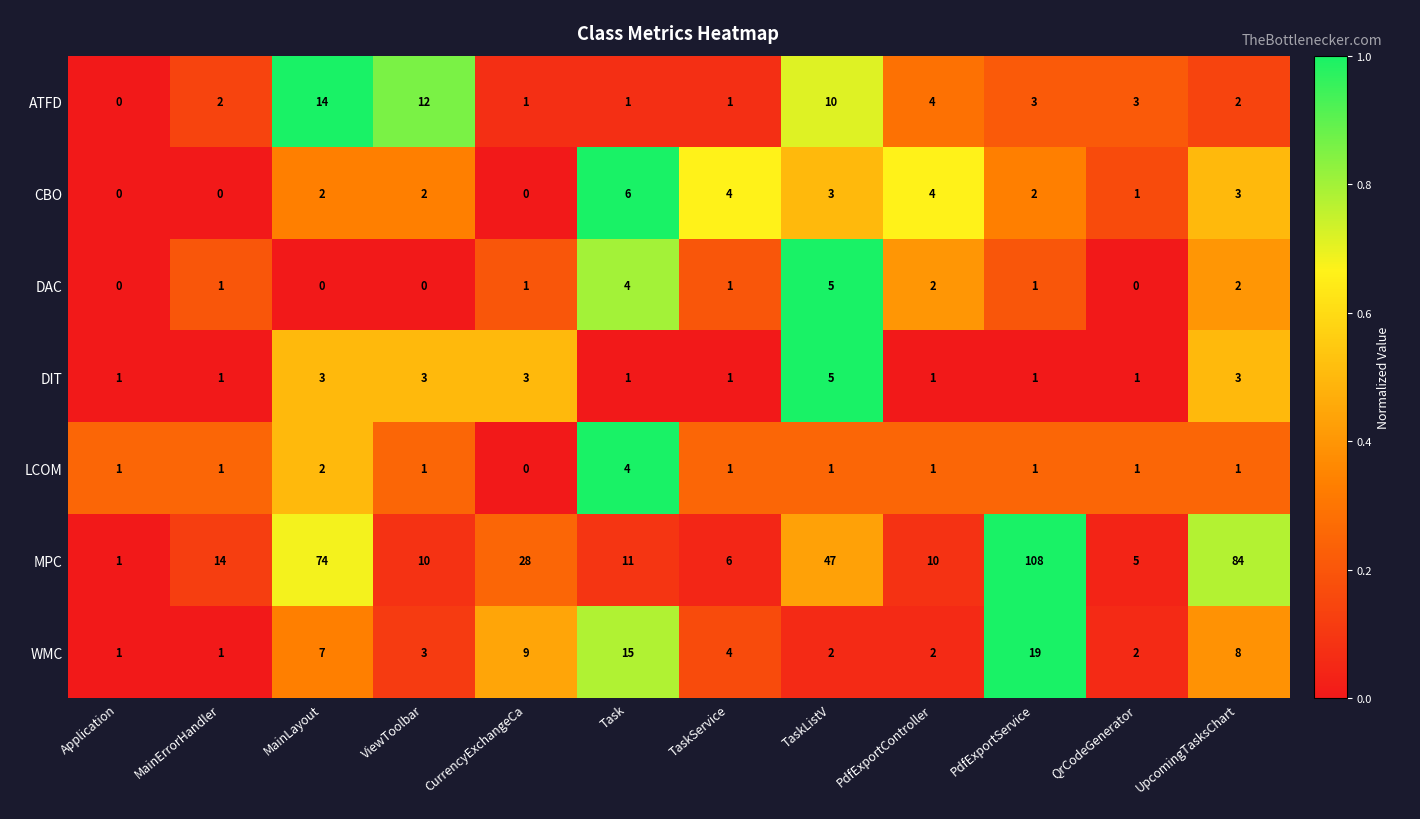

The value of CBO at TaskListV is 4. True or false?

False